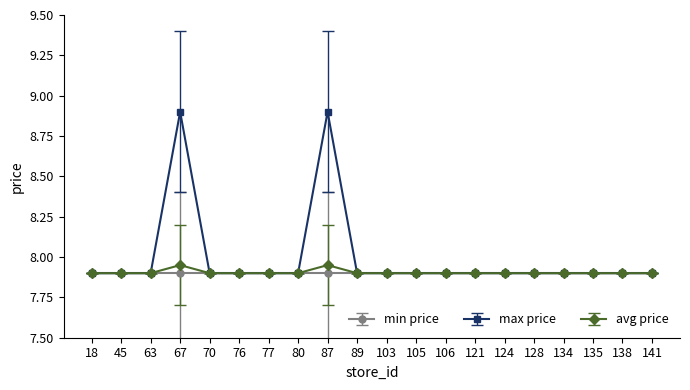

What is the lowest value of the min price series?

7.9